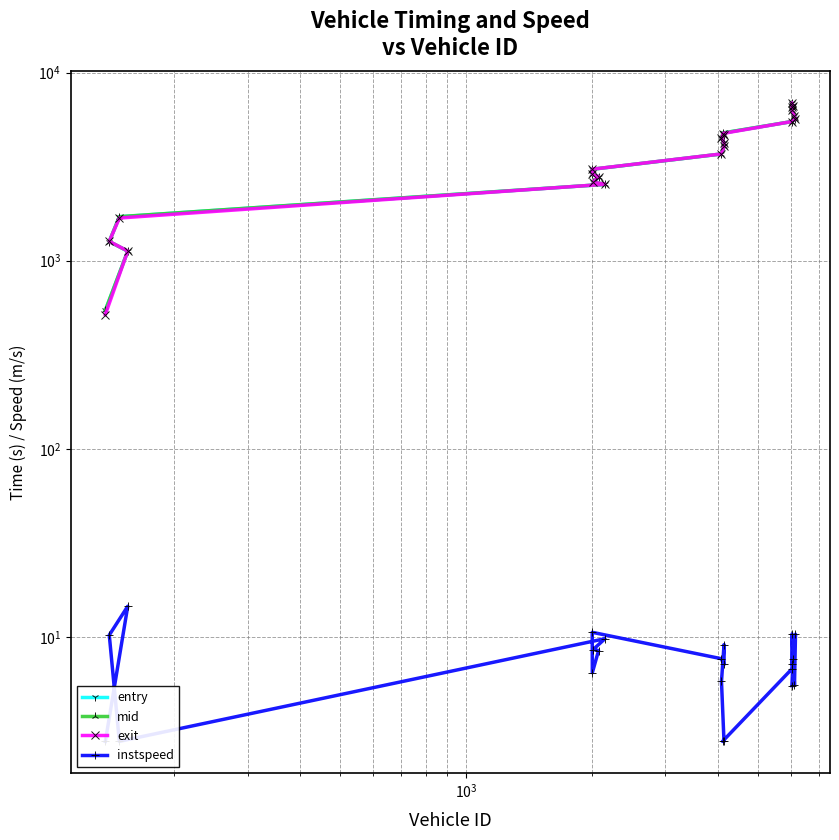

What is the sum of all instspeed values?

189.6